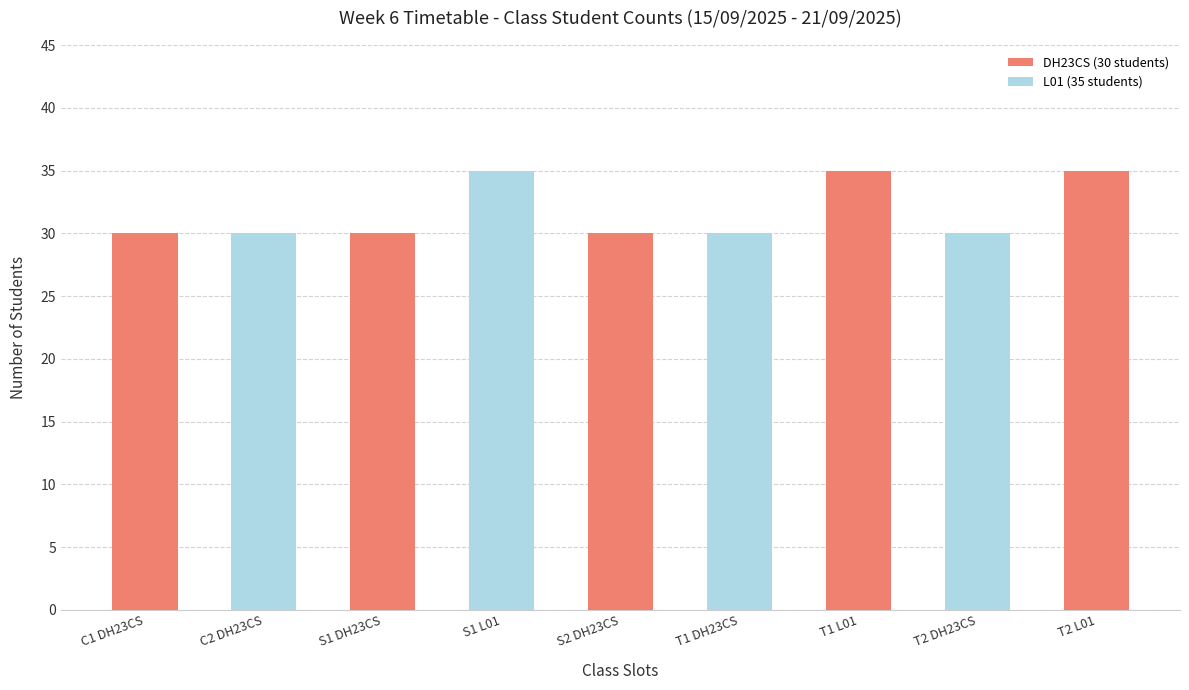

What is the minimum value shown in the chart?

30